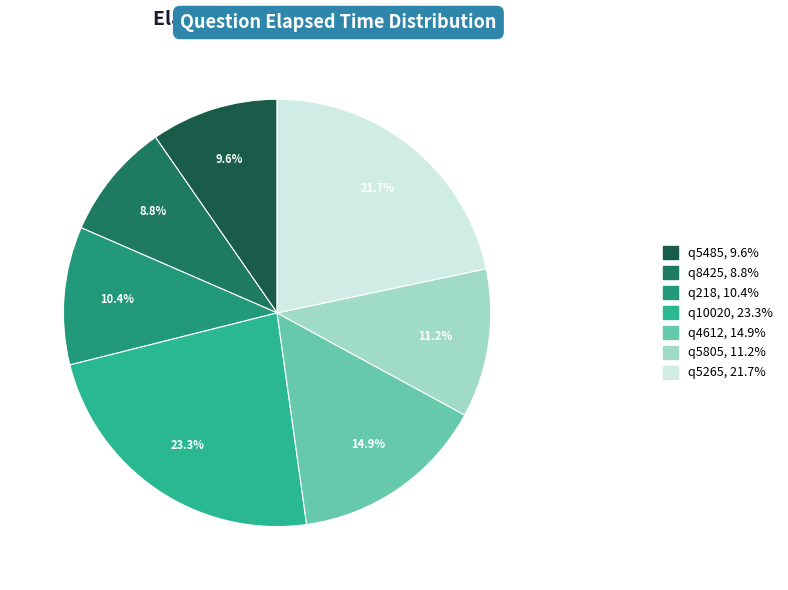

What is the total percentage of q218 and q5265?

32.1%